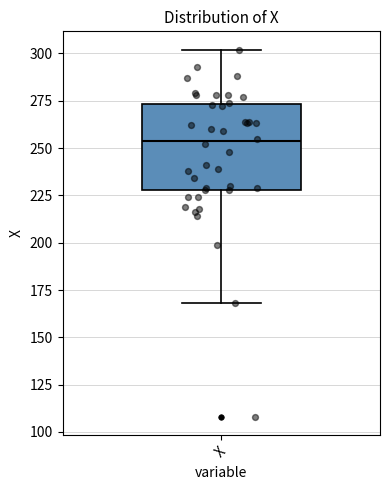

Read this box plot against the y-axis: the position of the median line, the range covered by the box, and the ends of both whiskers. The values are not printed on the chart, so give them approximately, as read against the axis.

median 255, box 230 to 275, whiskers 170 to 300